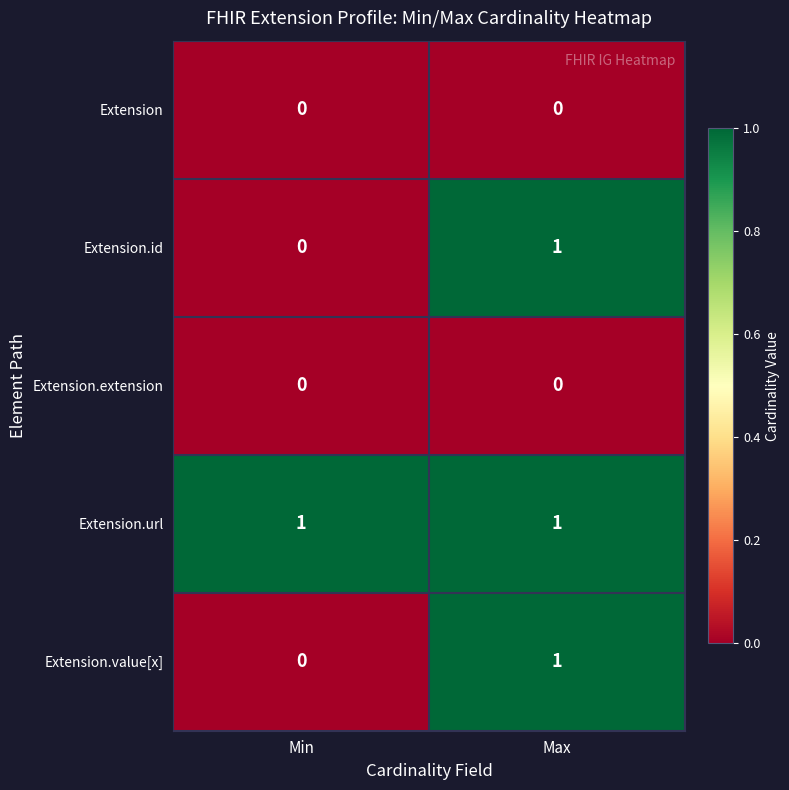

List the labels in order of Extension.value[x] value, largest first.

Max, Min